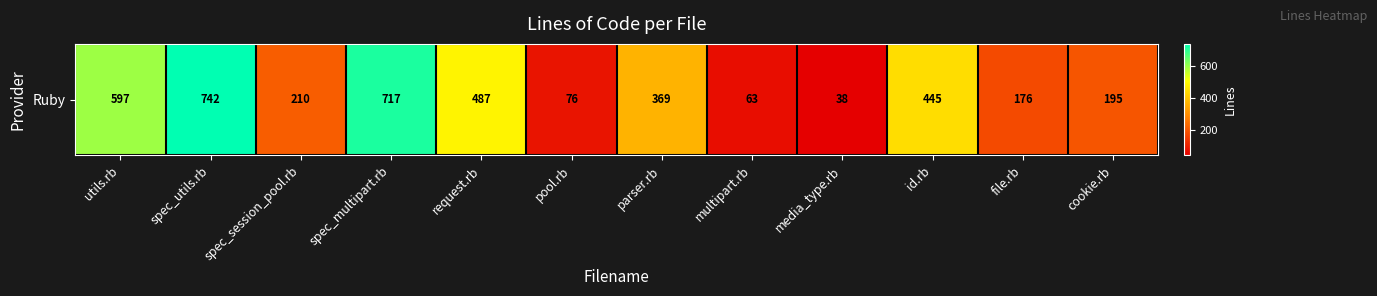

At which category does the chart reach its peak across all series?

spec_utils.rb